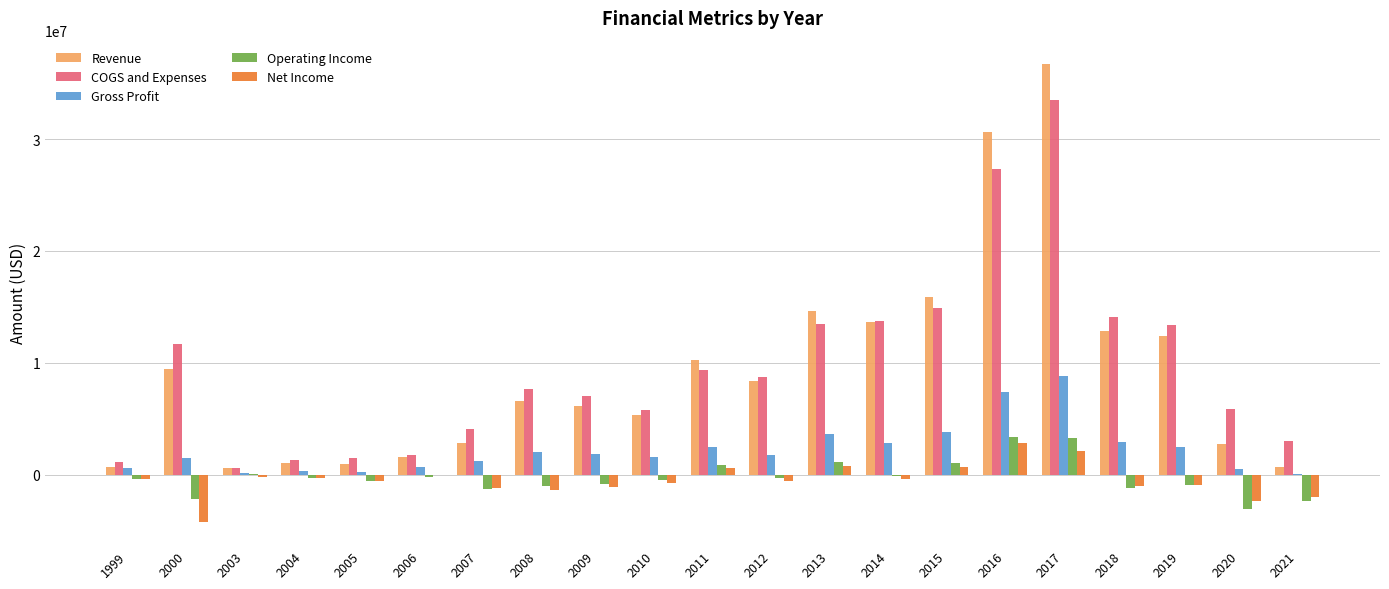

What is the total value across all series at 2015?

36371428